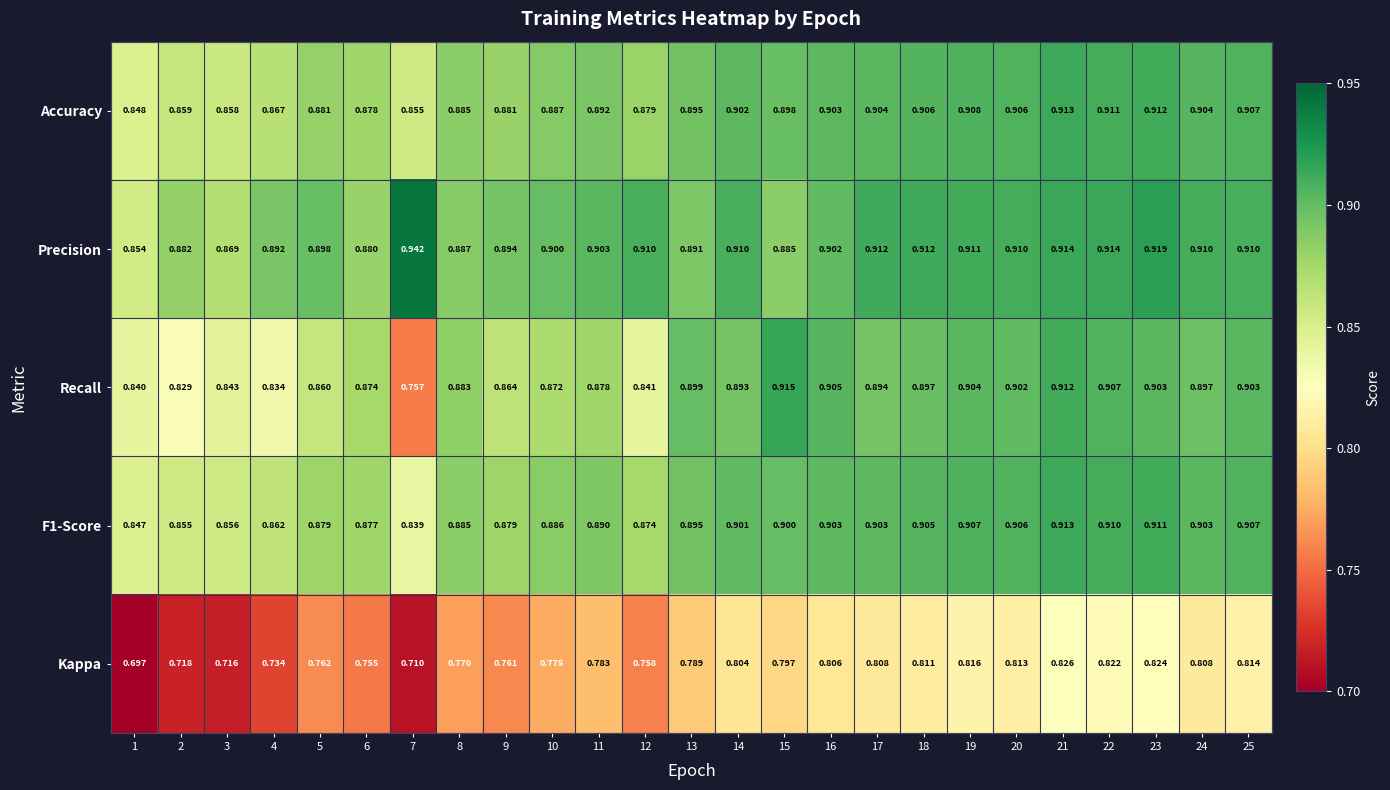

At which category does the chart reach its peak across all series?

7